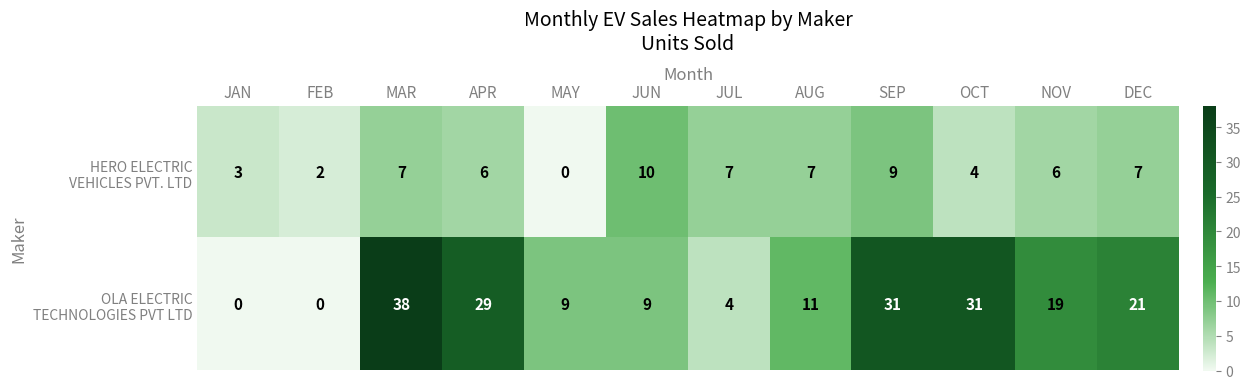

What is the spread (max minus min) of values at APR?

23